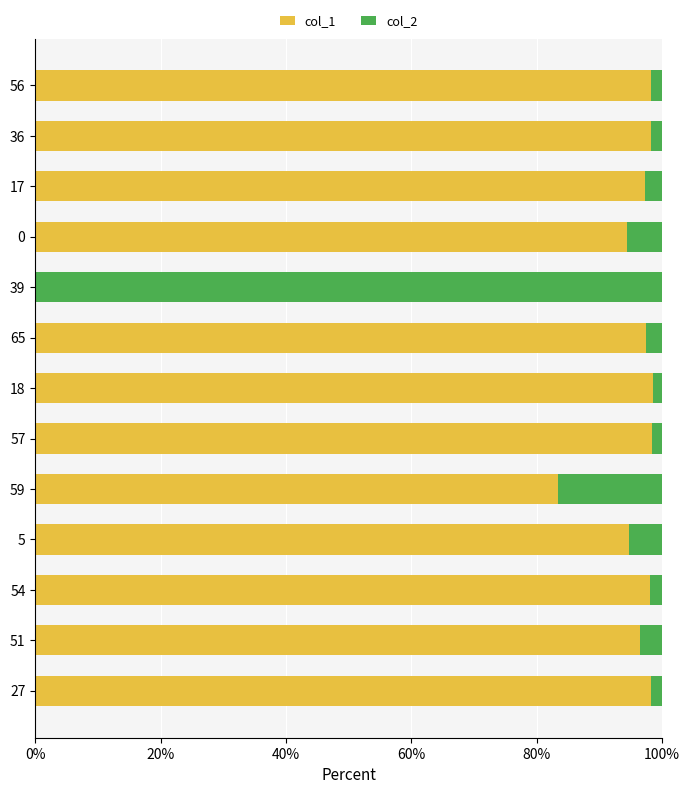

What is the highest value of the col_1 series?

98.5